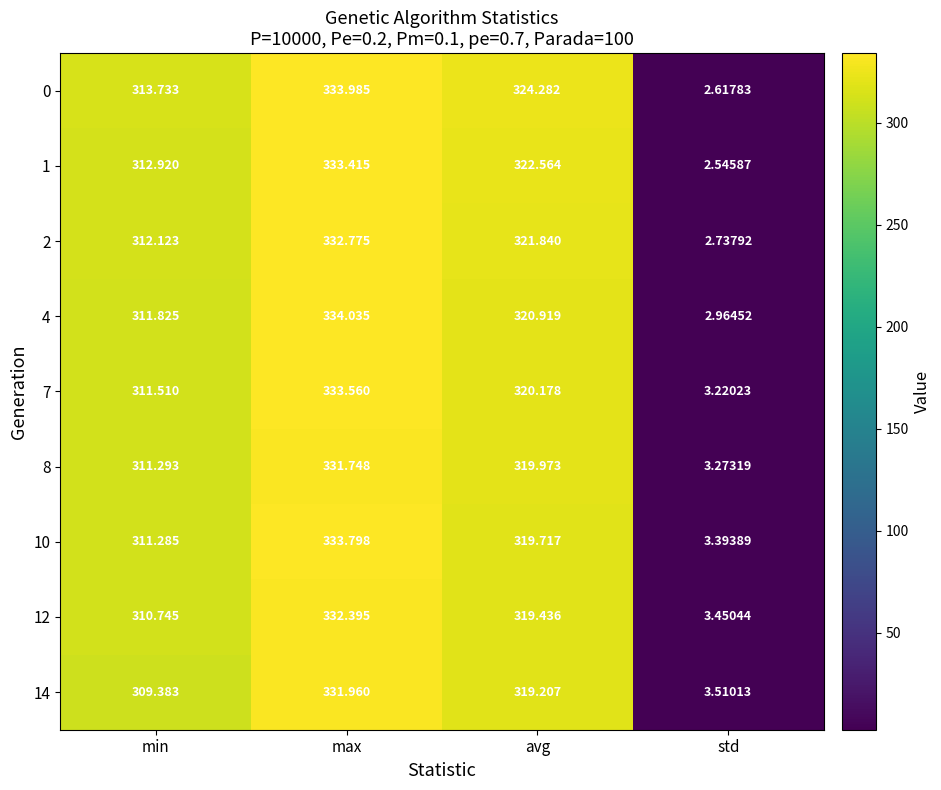

Where is 8 nearest to the value 167?

min